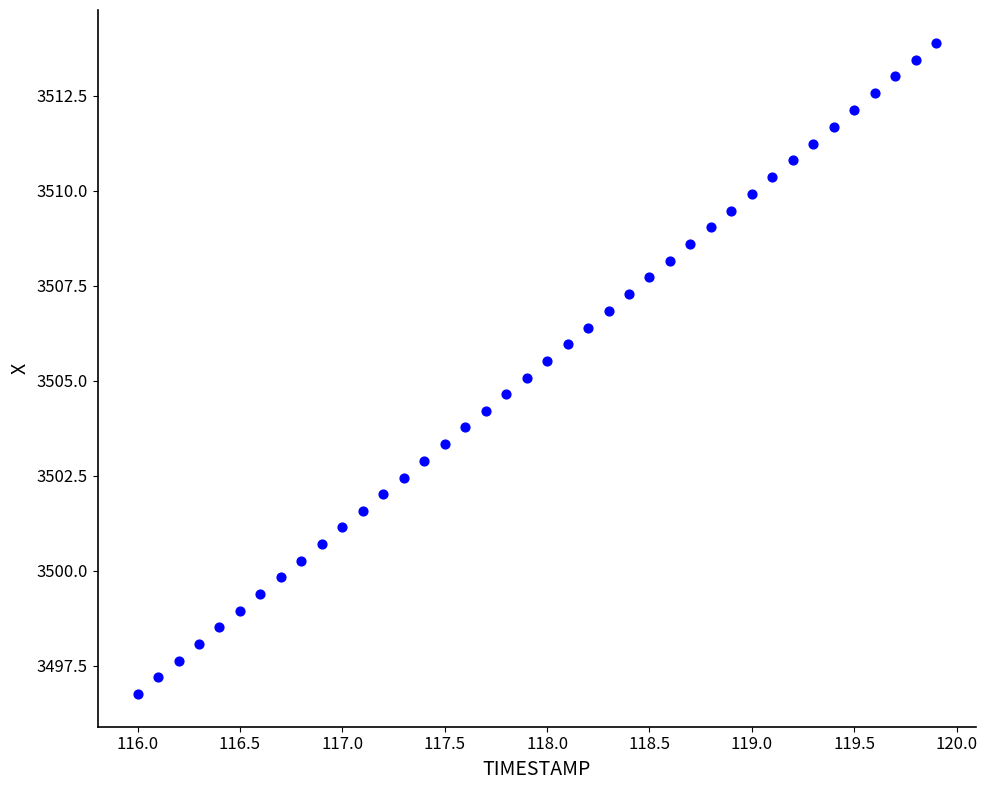

What is the range of X values (max minus min)?

3.9